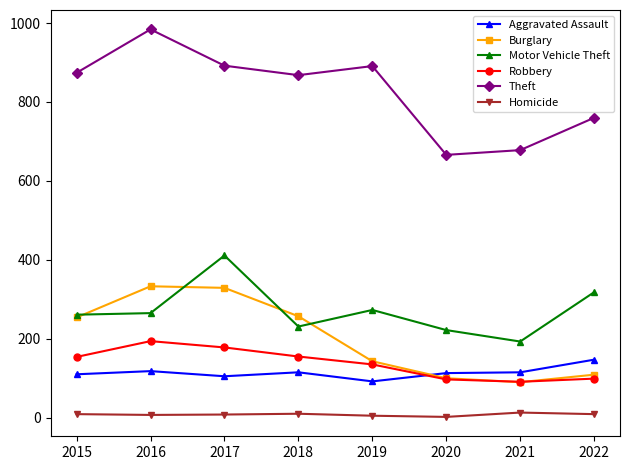

True or false: Homicide has more than 1 interior local peaks.

True